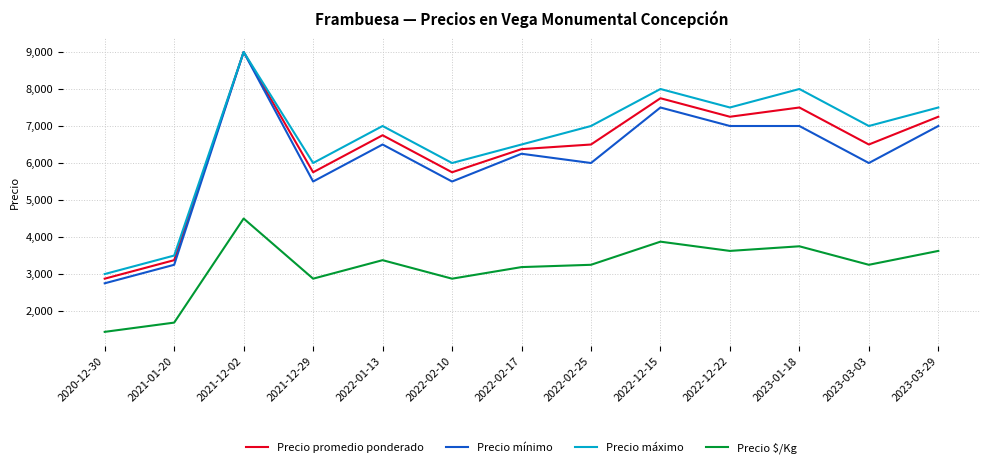

True or false: Precio $/Kg and Precio máximo cross at least once.

False